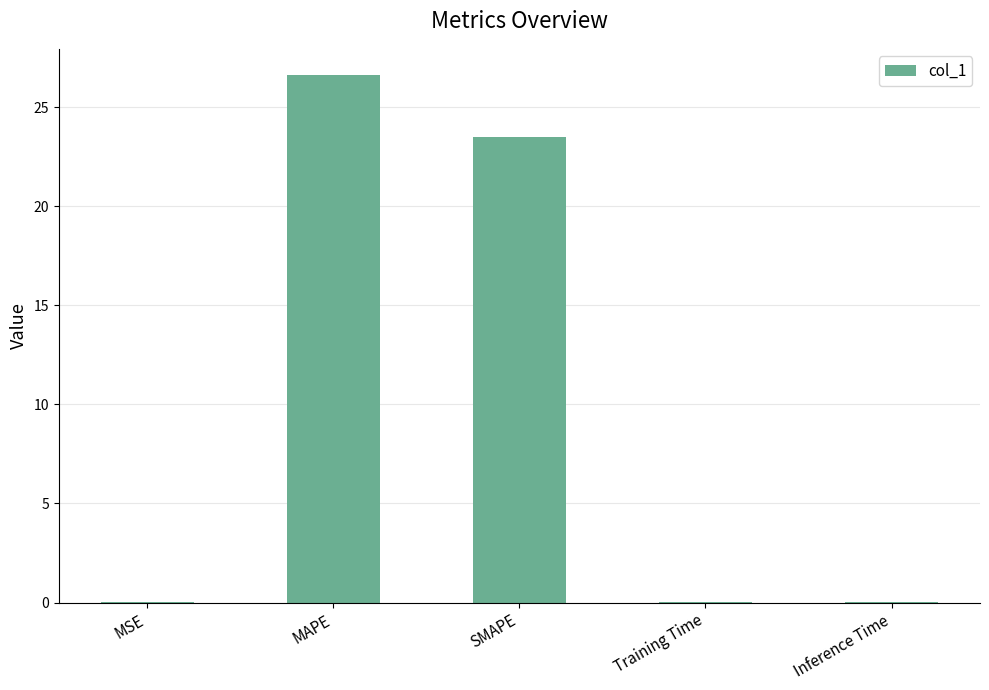

What is the ratio of the value at SMAPE to the value at MAPE?

0.9